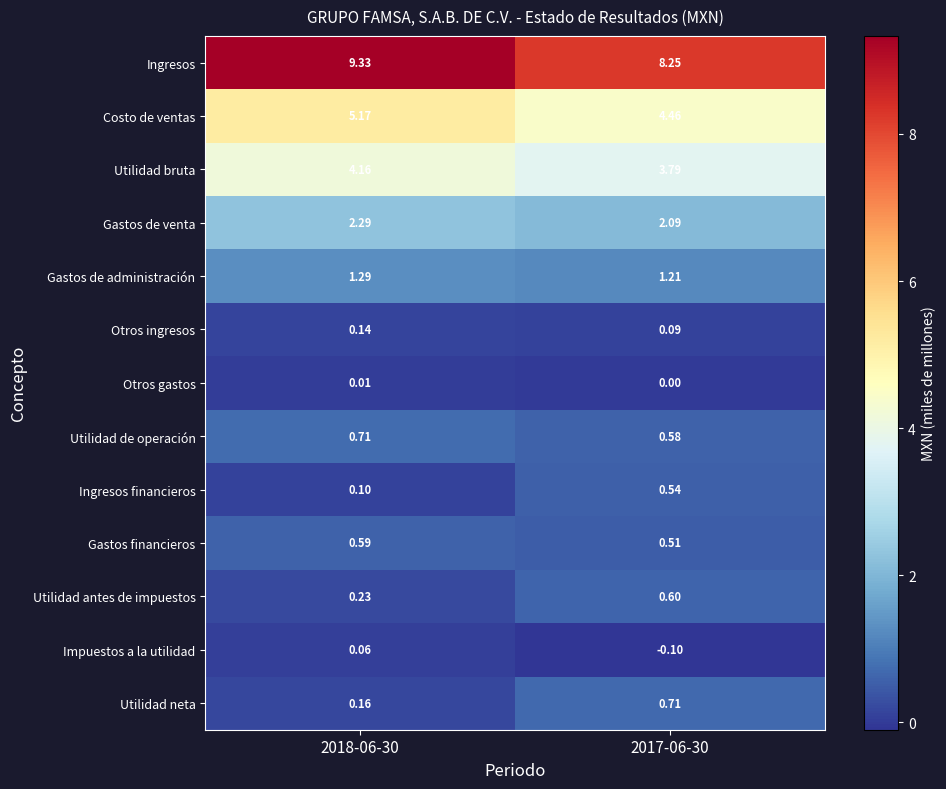

Is the value of Ingresos at 2018-06-30 greater than the value of Otros ingresos at 2018-06-30?

Yes